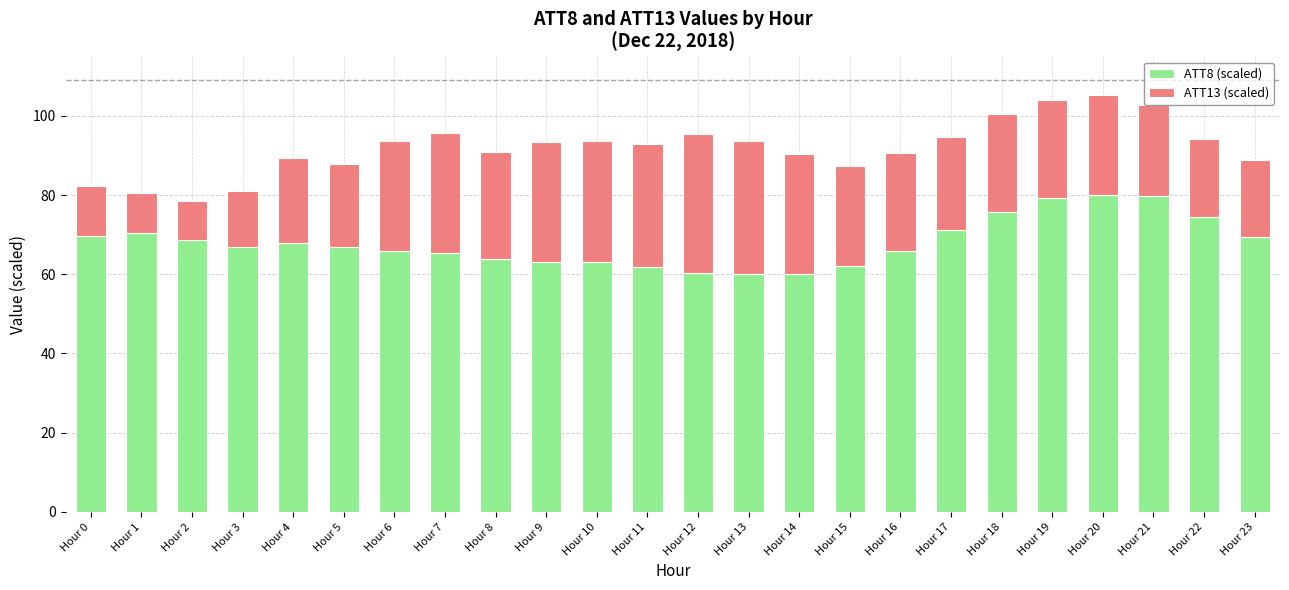

What is the total value across all series at Hour 23?

88.9